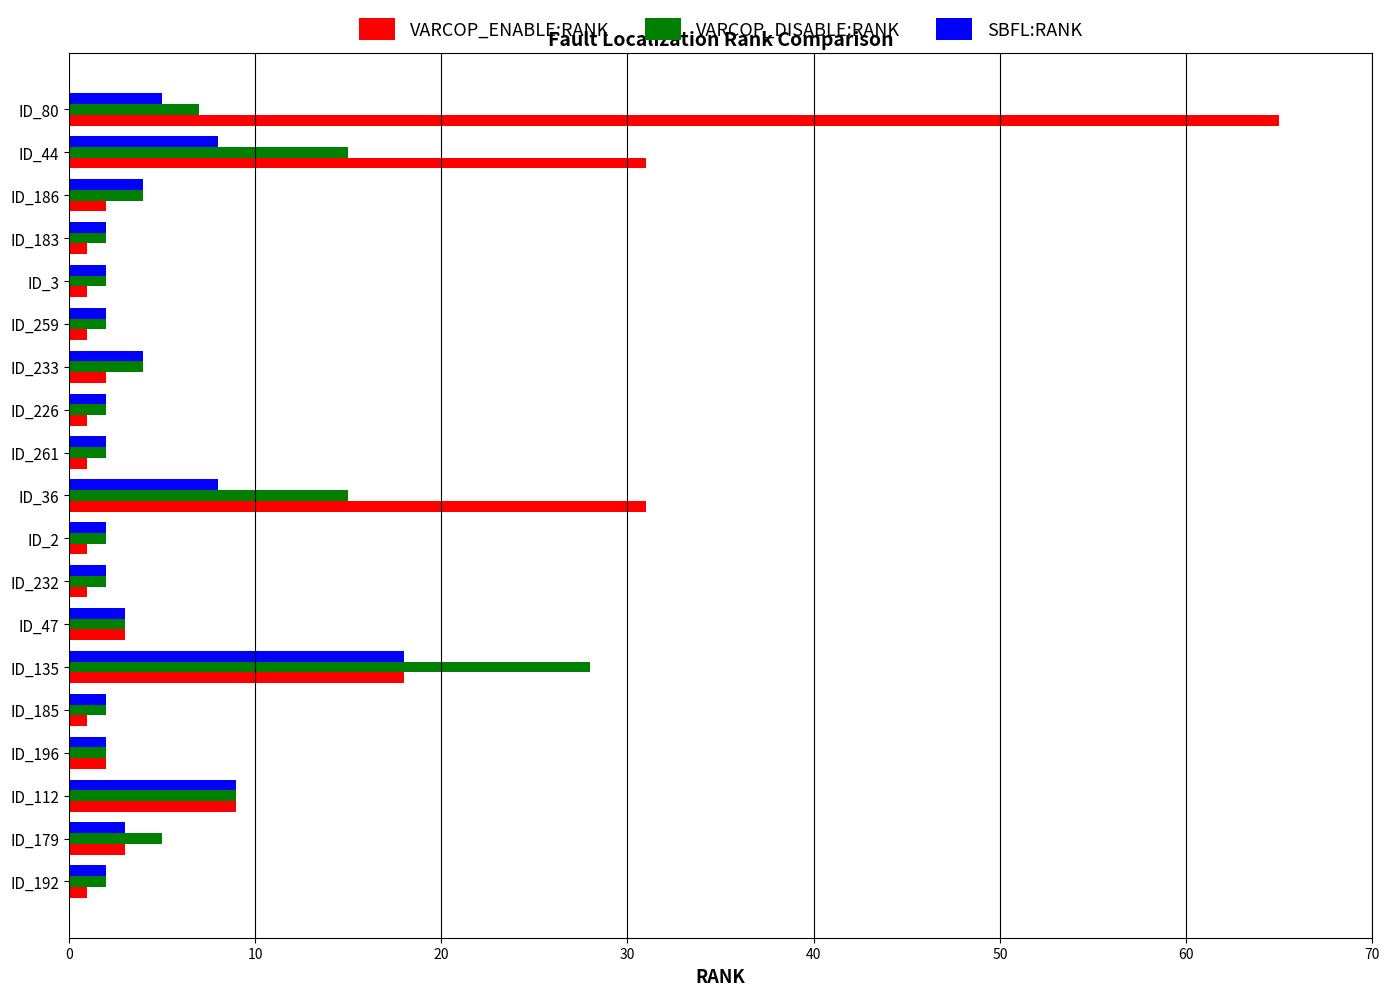

Rank the series by their maximum value, from highest to lowest.

VARCOP_ENABLE:RANK, VARCOP_DISABLE:RANK, SBFL:RANK